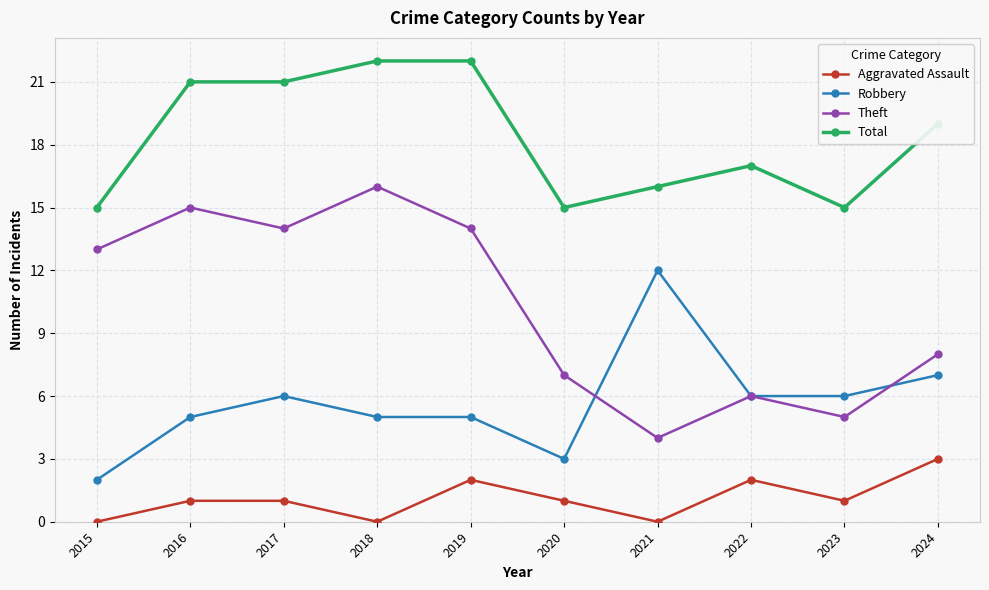

What is the total value across all series at 2020?

26